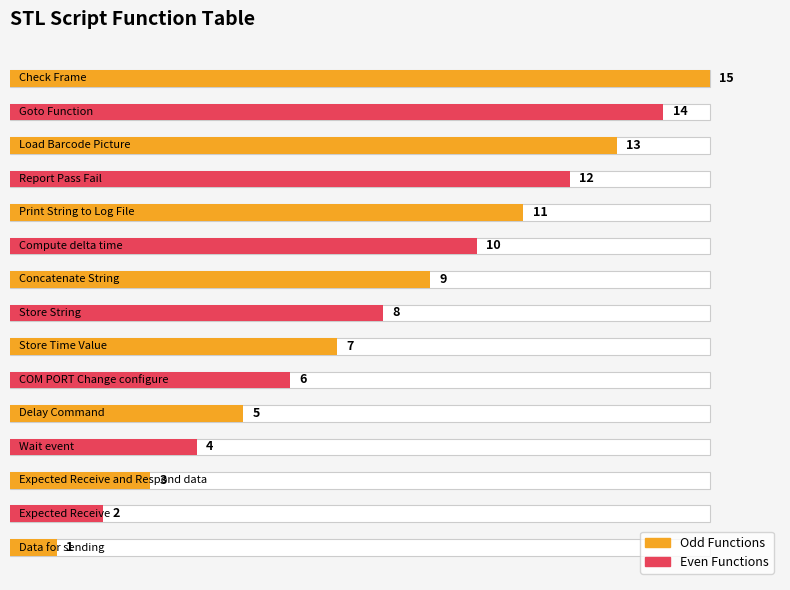

What value does the data have at COM PORT Change configure, to the nearest 5?

5